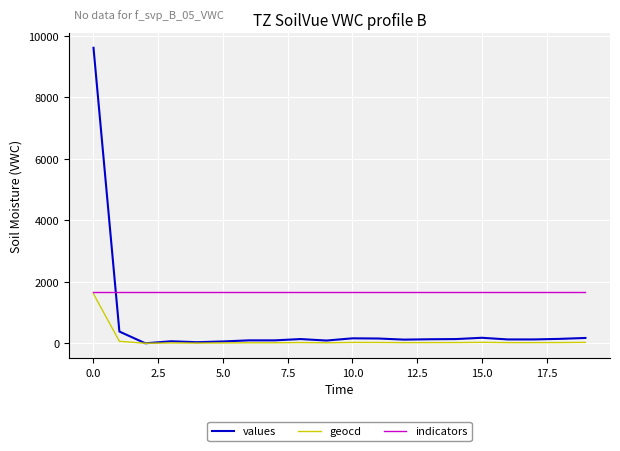

Which series has the largest total across all categories?

indicators